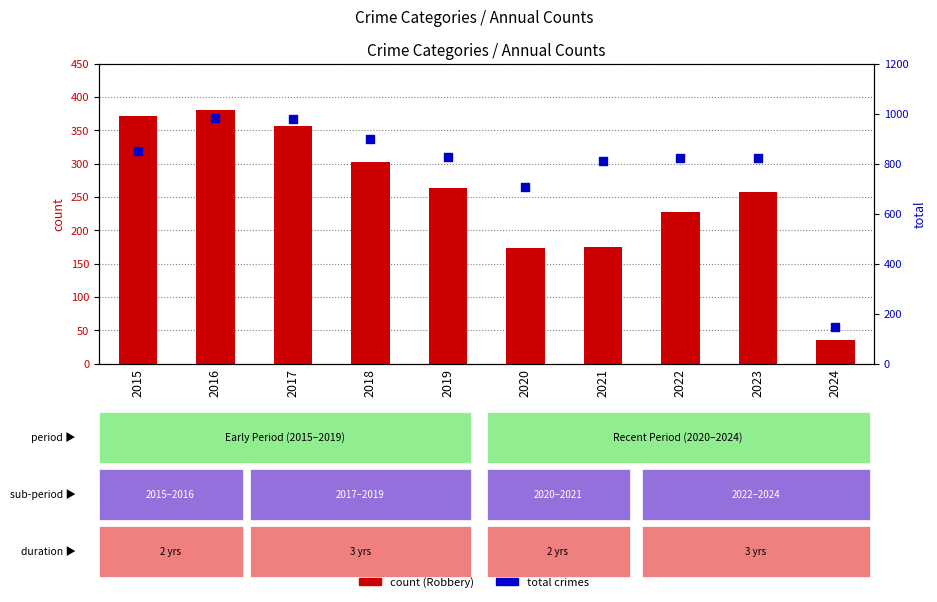

Is the value of total at 2016 greater than the value of count (Robbery) at 2021?

Yes